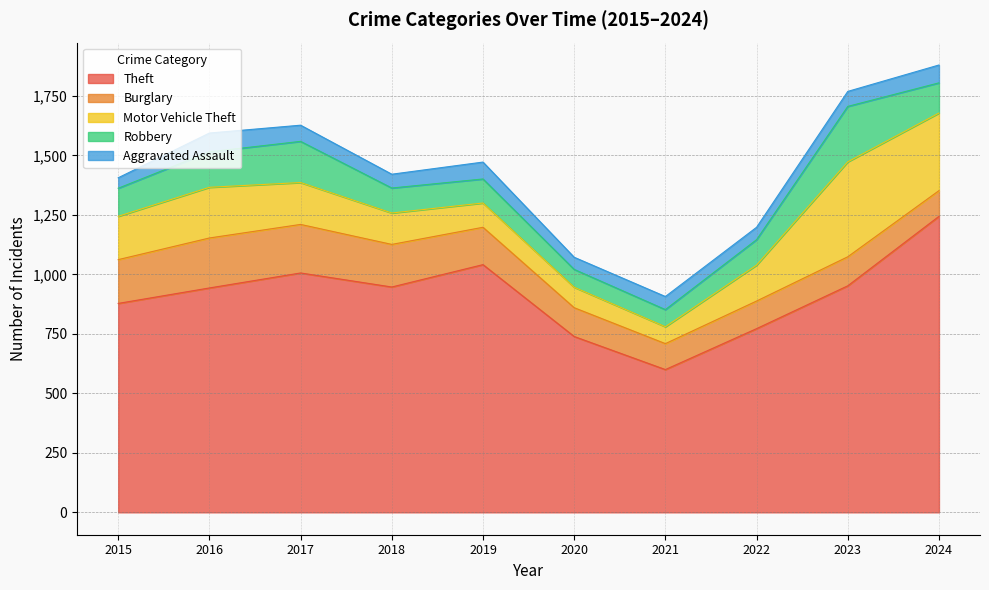

Reading right to left, what are all the values shown in this chart?

Theft: 2024=1244	2023=952	2022=772	2021=600	2020=739	2019=1041	2018=947	2017=1006	2016=943	2015=878
Burglary: 2024=108	2023=122	2022=116	2021=109	2020=121	2019=157	2018=179	2017=204	2016=210	2015=184
Motor Vehicle Theft: 2024=326	2023=399	2022=151	2021=71	2020=86	2019=102	2018=132	2017=176	2016=213	2015=182
Robbery: 2024=127	2023=233	2022=107	2021=72	2020=75	2019=101	2018=105	2017=173	2016=149	2015=118
Aggravated Assault: 2024=75	2023=63	2022=52	2021=55	2020=51	2019=71	2018=58	2017=68	2016=79	2015=44